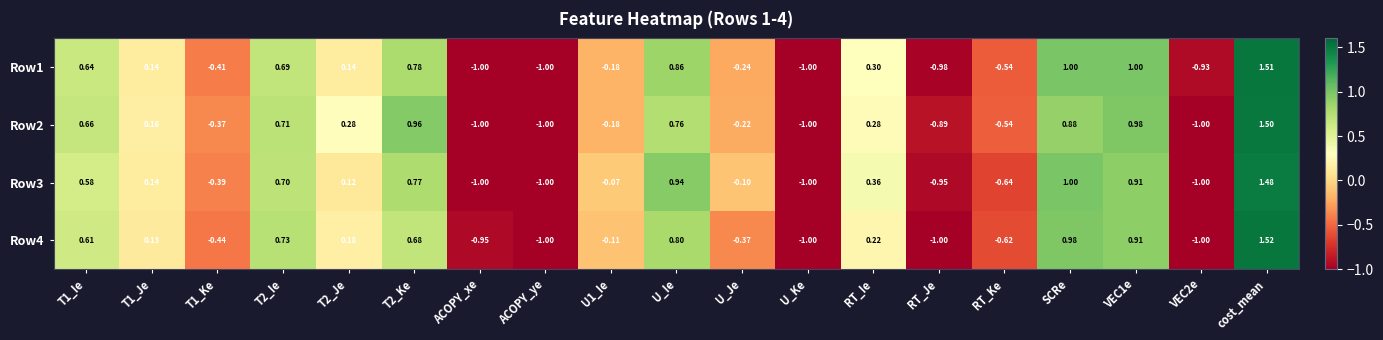

At which category is the sum across all series the highest?

cost_mean